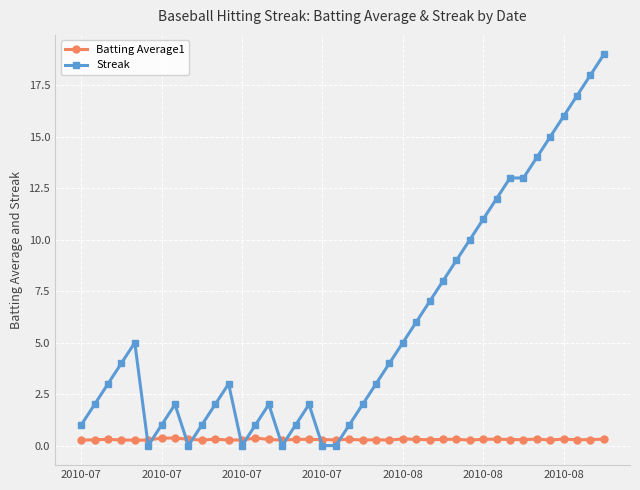

What is the value of the Streak point at the 31st from the left?

11.0